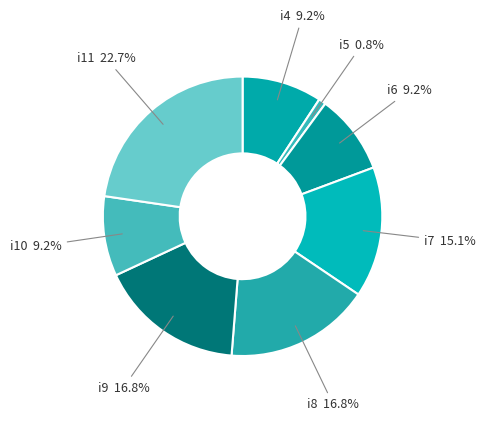

To the nearest percent, what is the combined percentage of i4 and i7?

24%